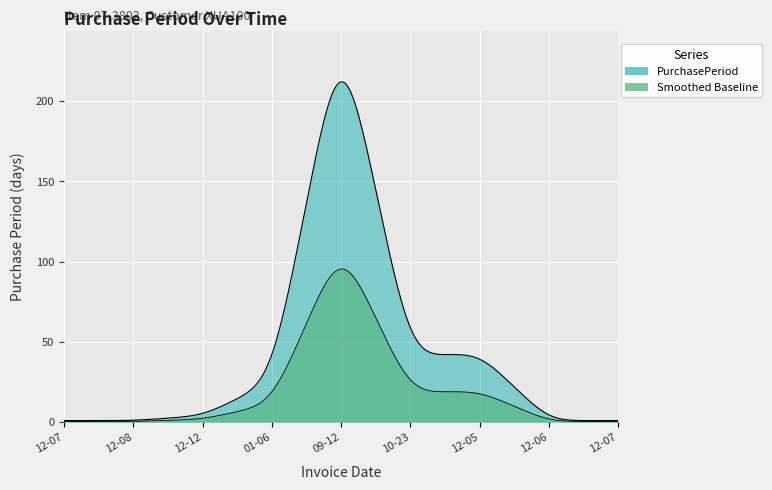

The value at 2016-12-07 is 1. True or false?

True